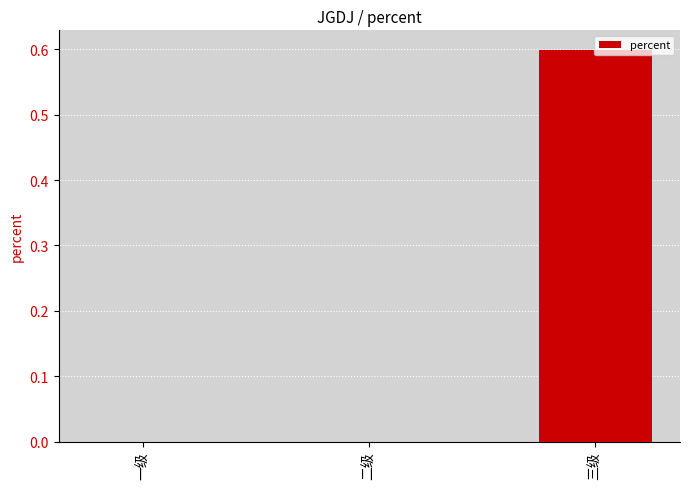

Which has a higher value, 二级 or 三级?

三级